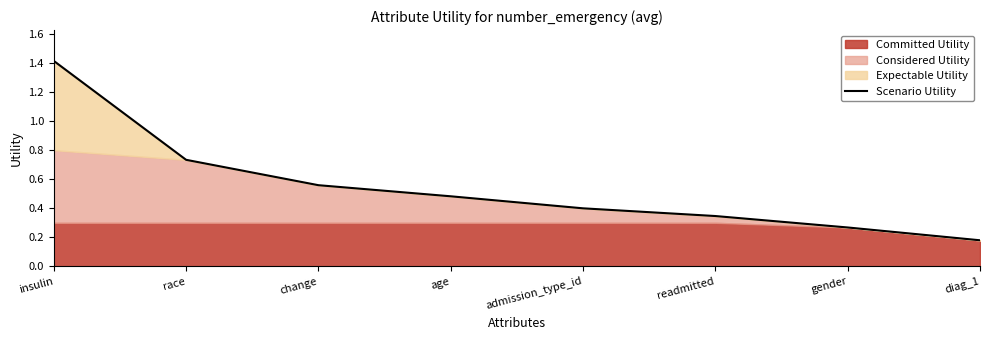

What is the maximum value shown in the chart?

1.4